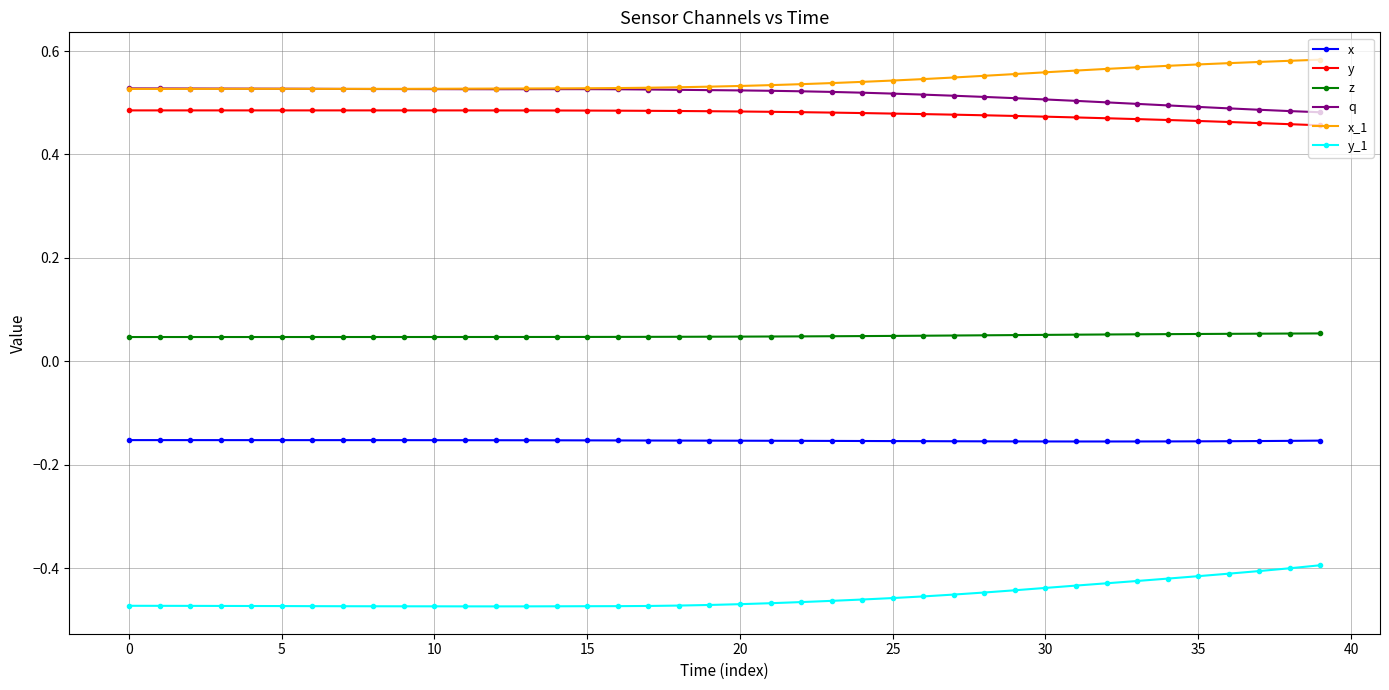

How many y values are between 0 and 1?

40